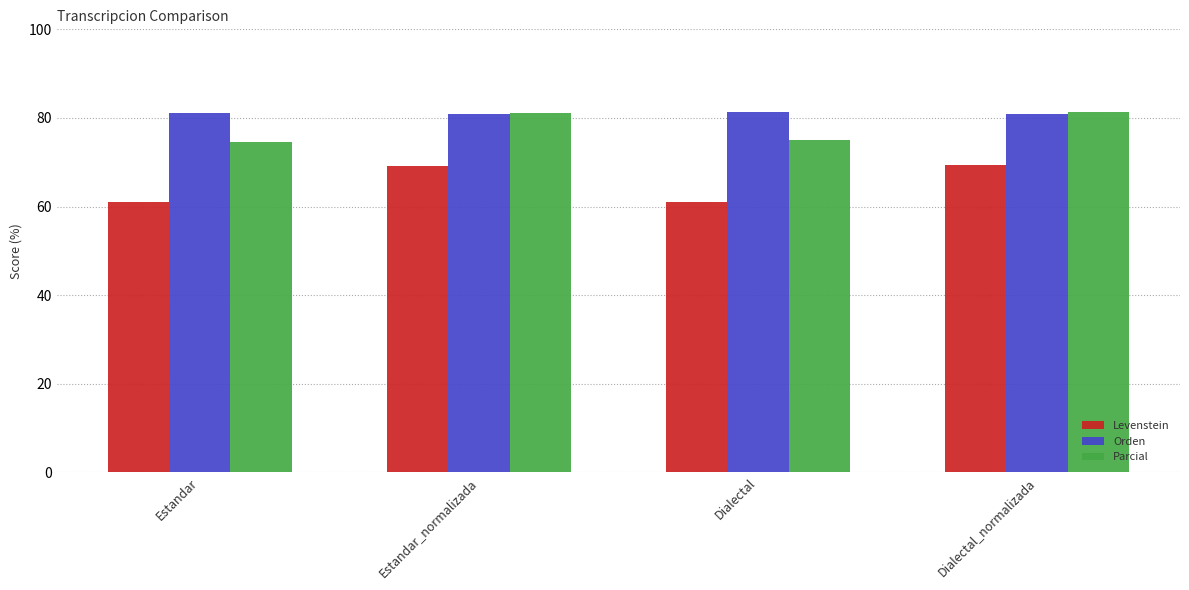

Read the Levenstein value at Dialectal_normalizada.

69.3